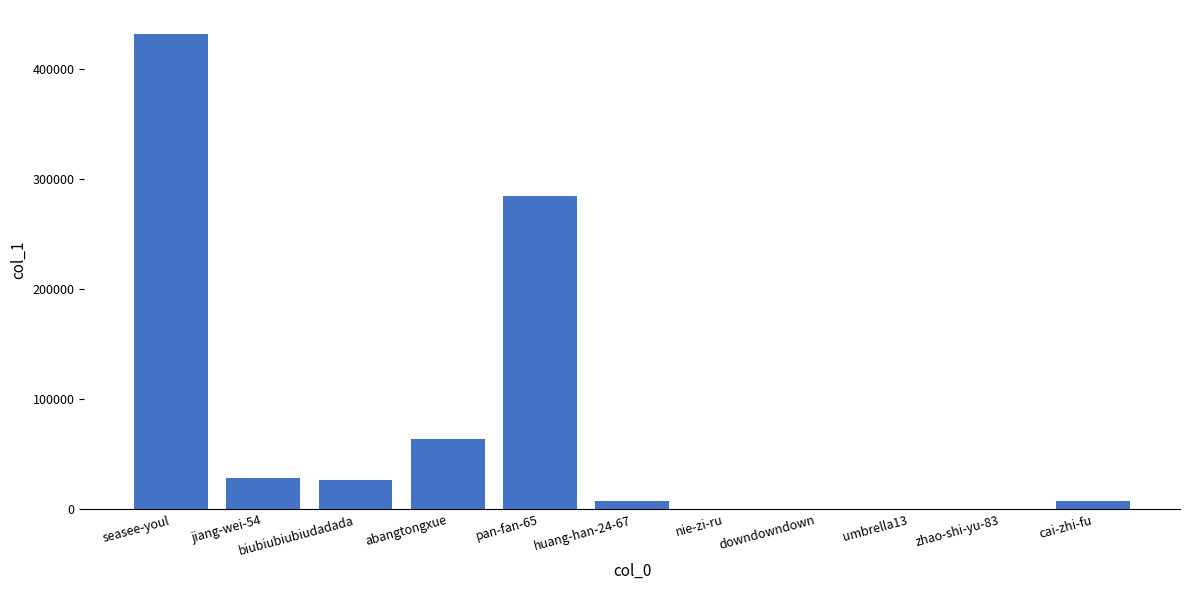

Read the value at biubiubiubiudadada.

26519